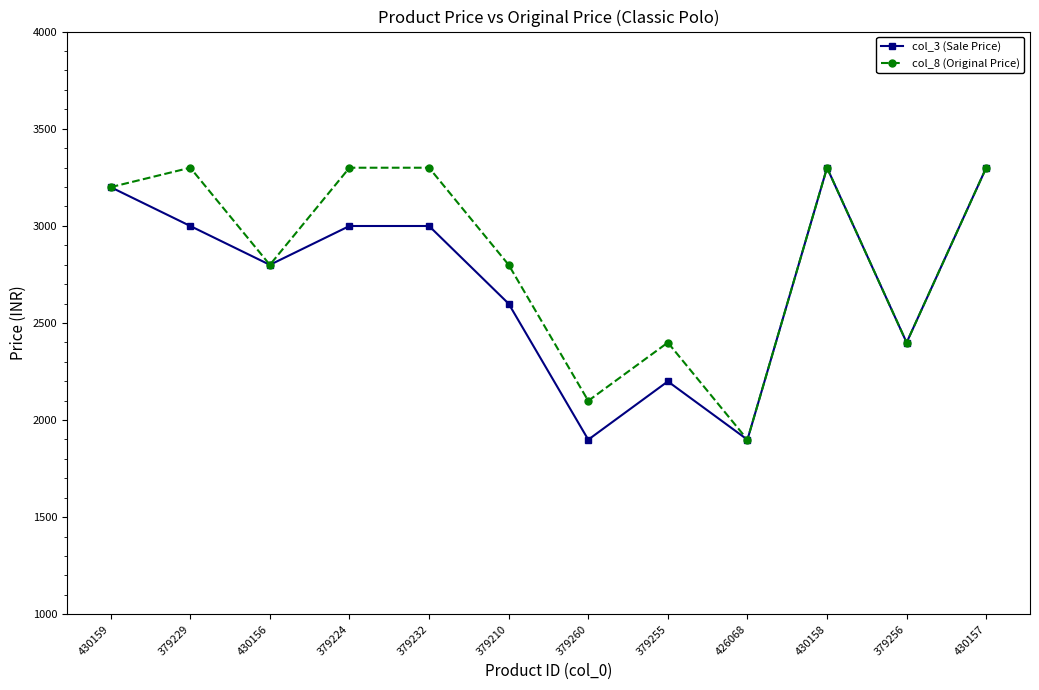

How many lines are shown in the chart?

2